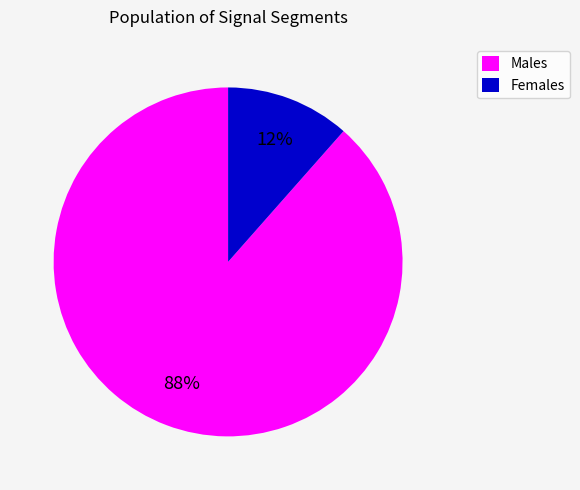

Is it true that Females is 5% of the pie?

False